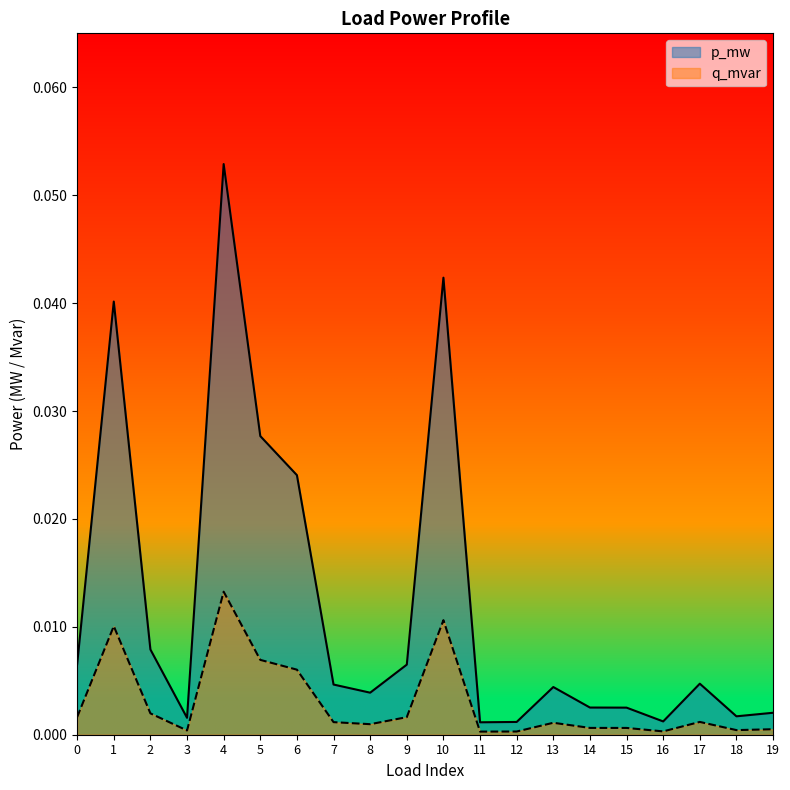

In p_mw, how many points are higher than both neighbors (excluding endpoints)?

5